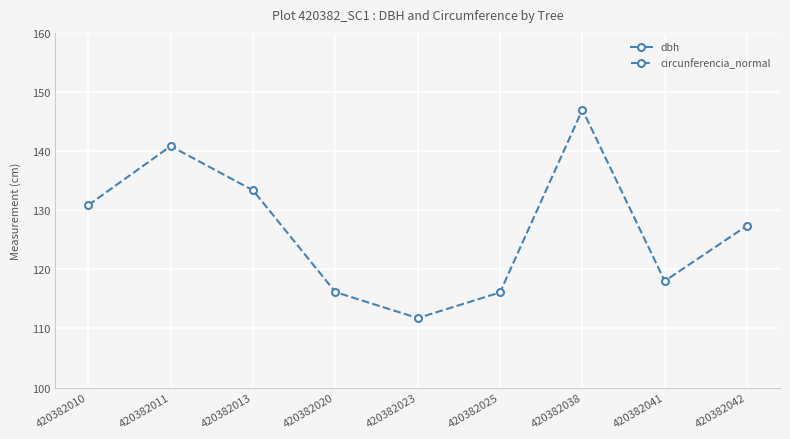

What is the difference between the maximum and second lowest values in the circunferencia_normal series?

30.9